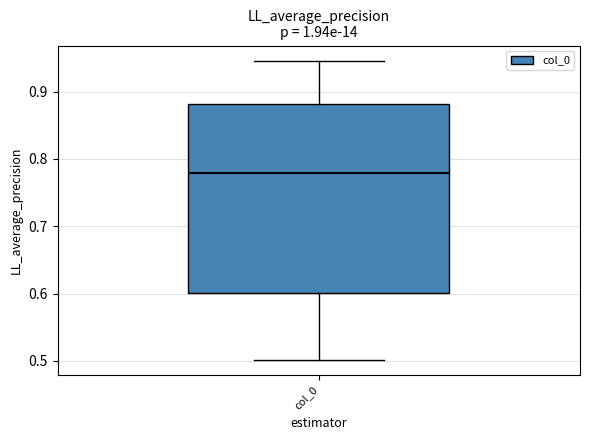

Read this box plot against the y-axis: the position of the median line, the range covered by the box, and the ends of both whiskers. The values are not printed on the chart, so give them approximately, as read against the axis.

median 0.78, box 0.60 to 0.88, whiskers 0.50 to 0.95